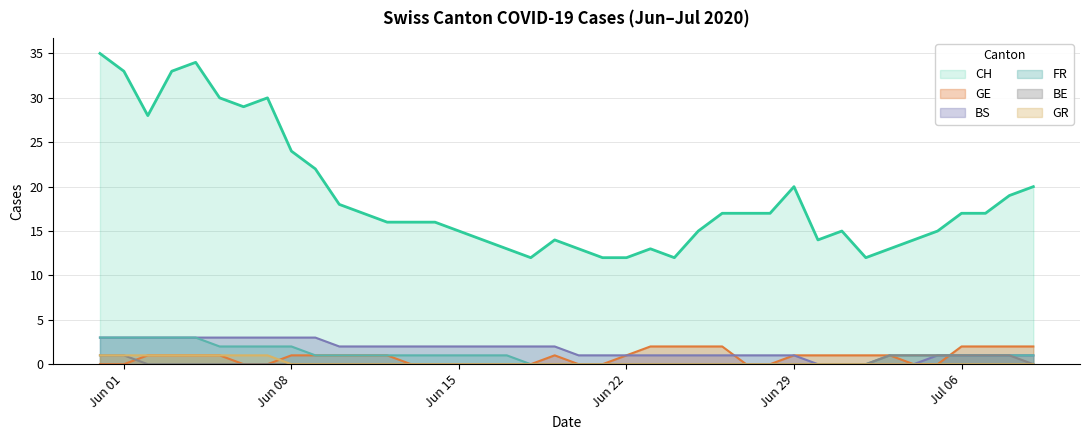

True or false: GR and CH cross at least once.

False